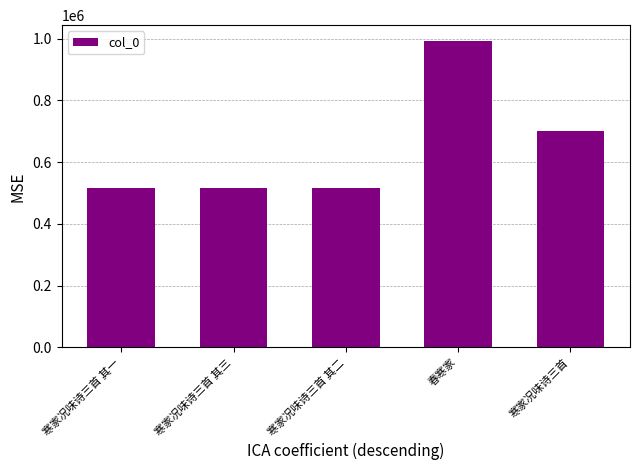

What is the difference between the maximum and minimum values?

476950